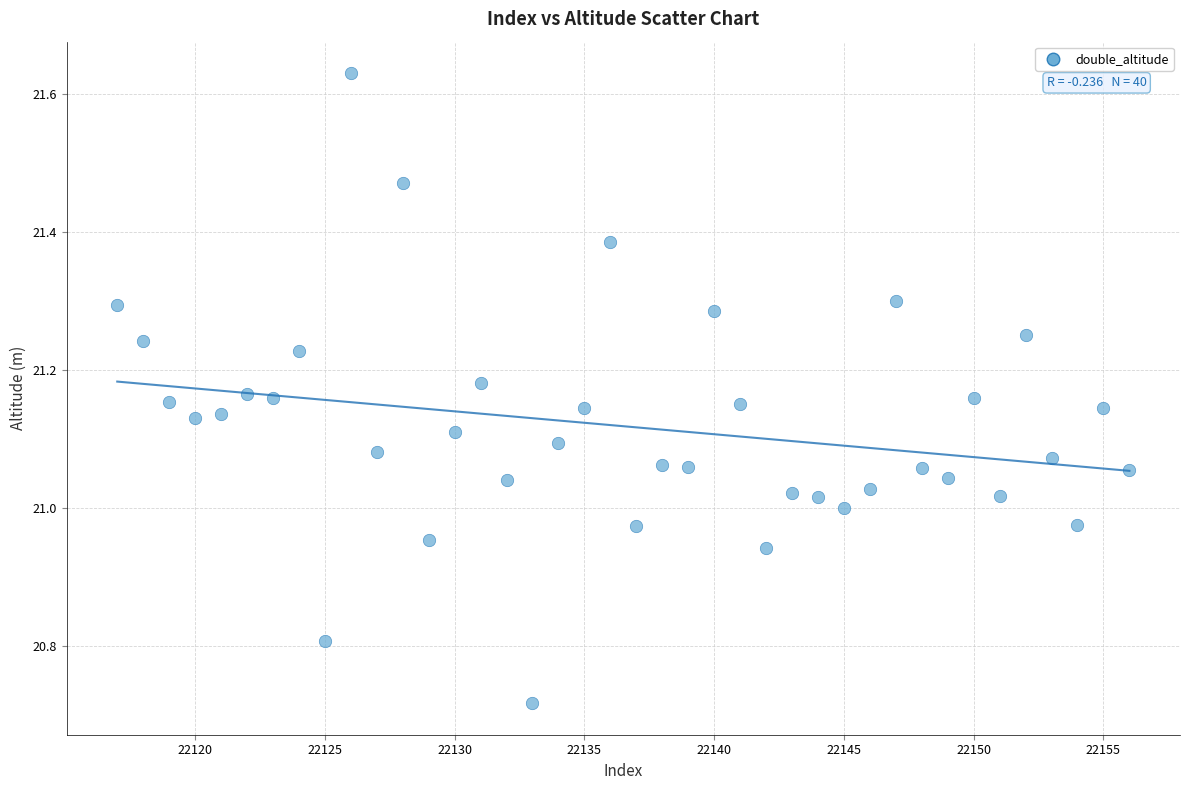

What is the range of Y values (max minus min)?

0.9